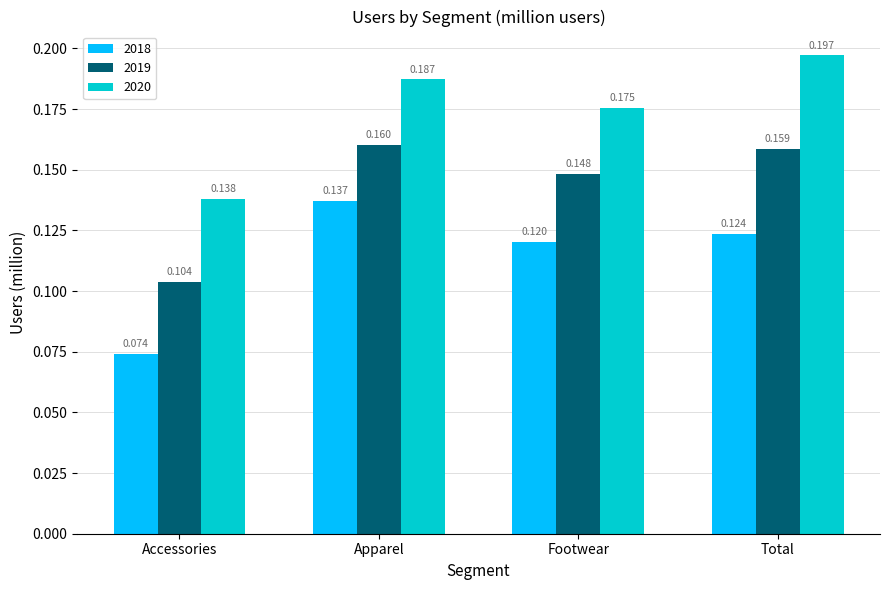

The value of 2019 at Apparel is 0.0. True or false?

False